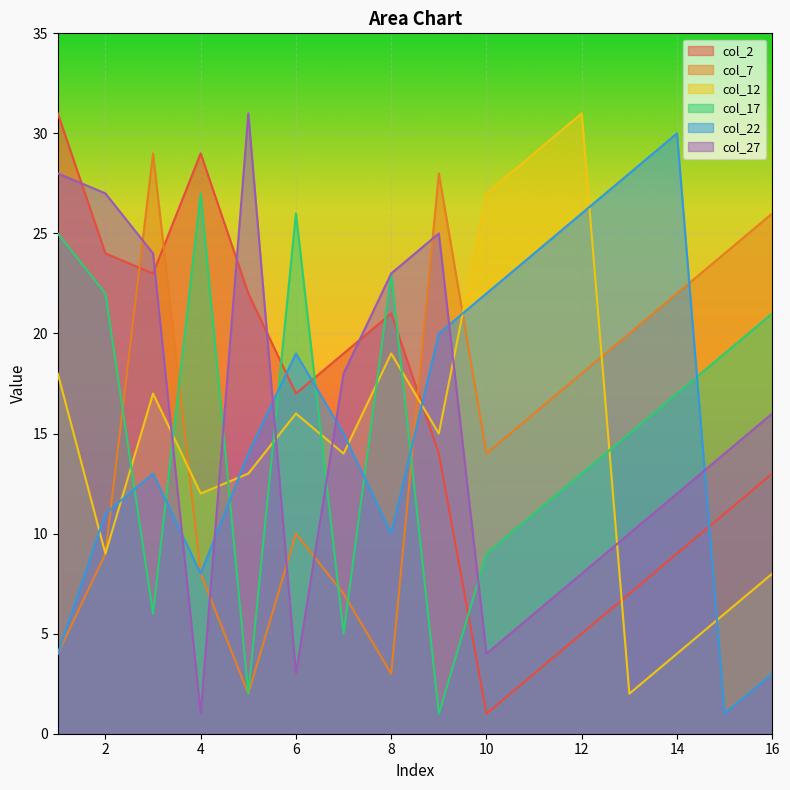

Which series changed the most between 1 and 6?

col_27